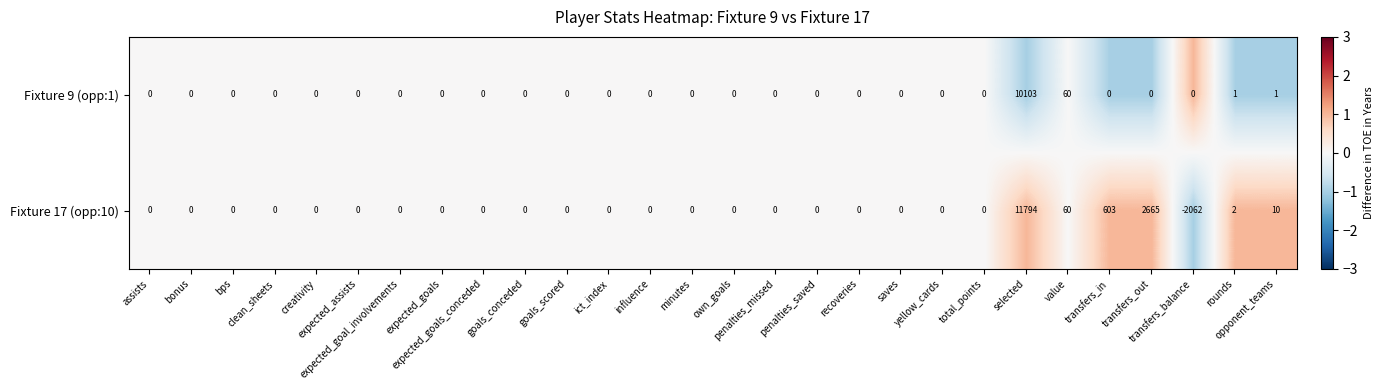

Which series has the largest range (max minus min)?

Fixture 17 (opp:10)